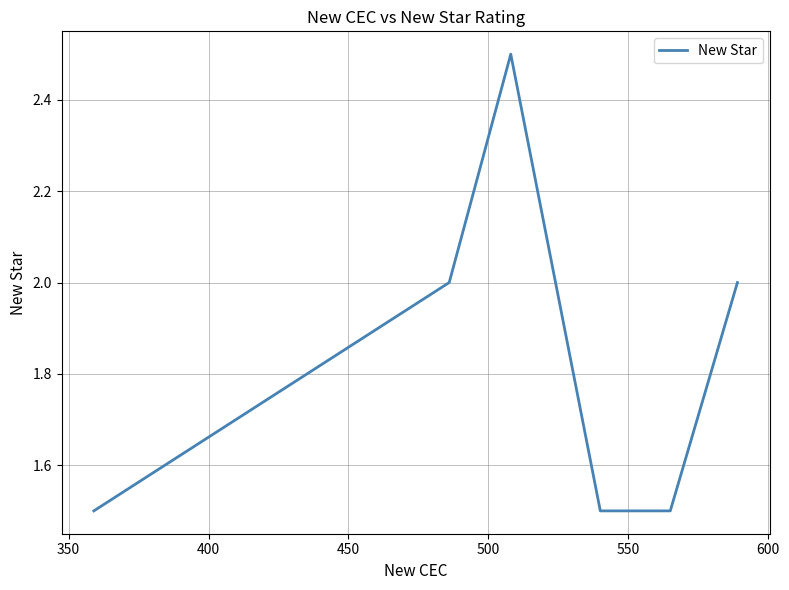

What is the sum of all values?

11.0